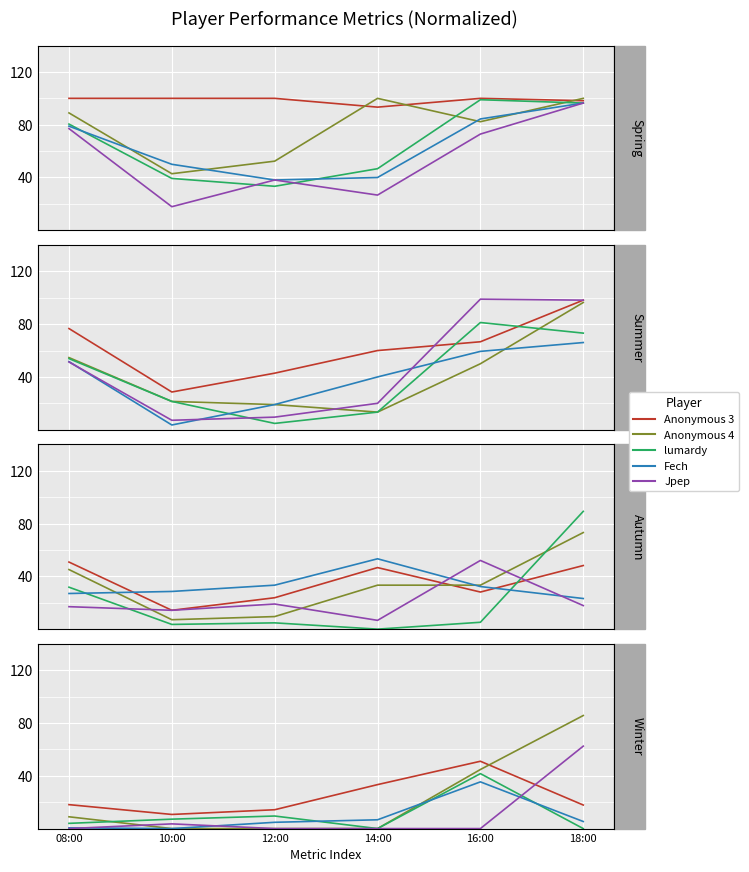

Between 10:00 and 16:00, which series saw the biggest shift?

lumardy